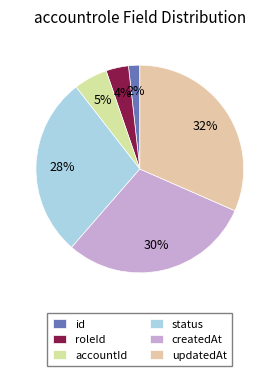

Is it true that id is 1% of the pie?

False